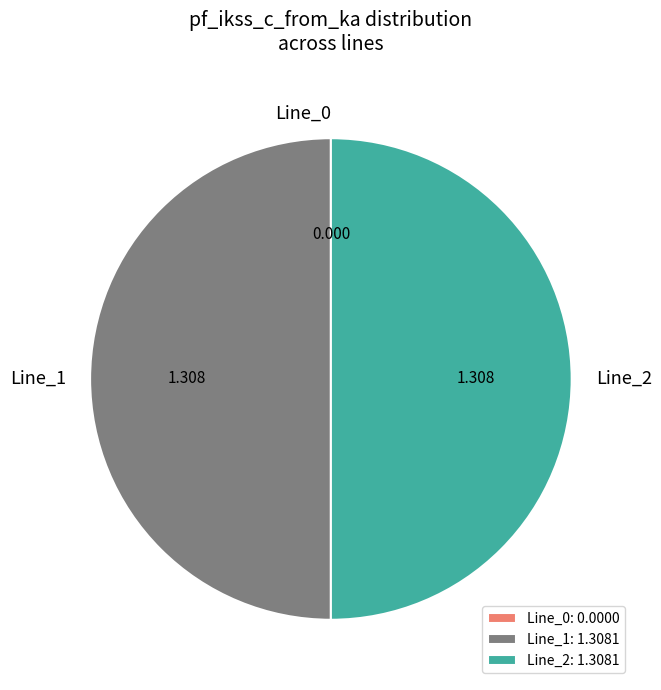

Do Line_0 and Line_2 together represent more than half of the pie?

No